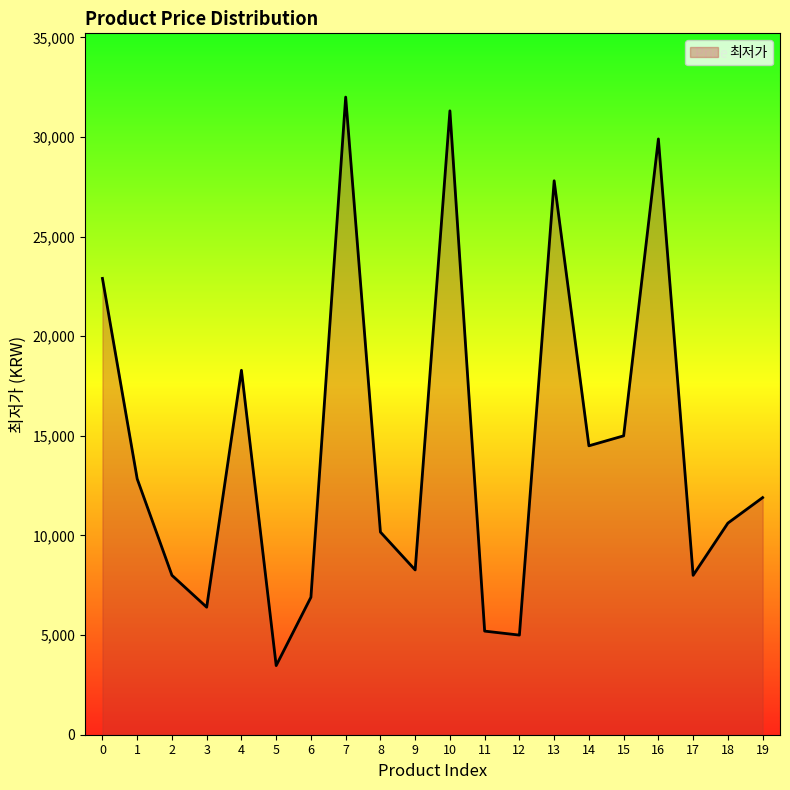

What is the difference between the maximum and minimum values?

28530